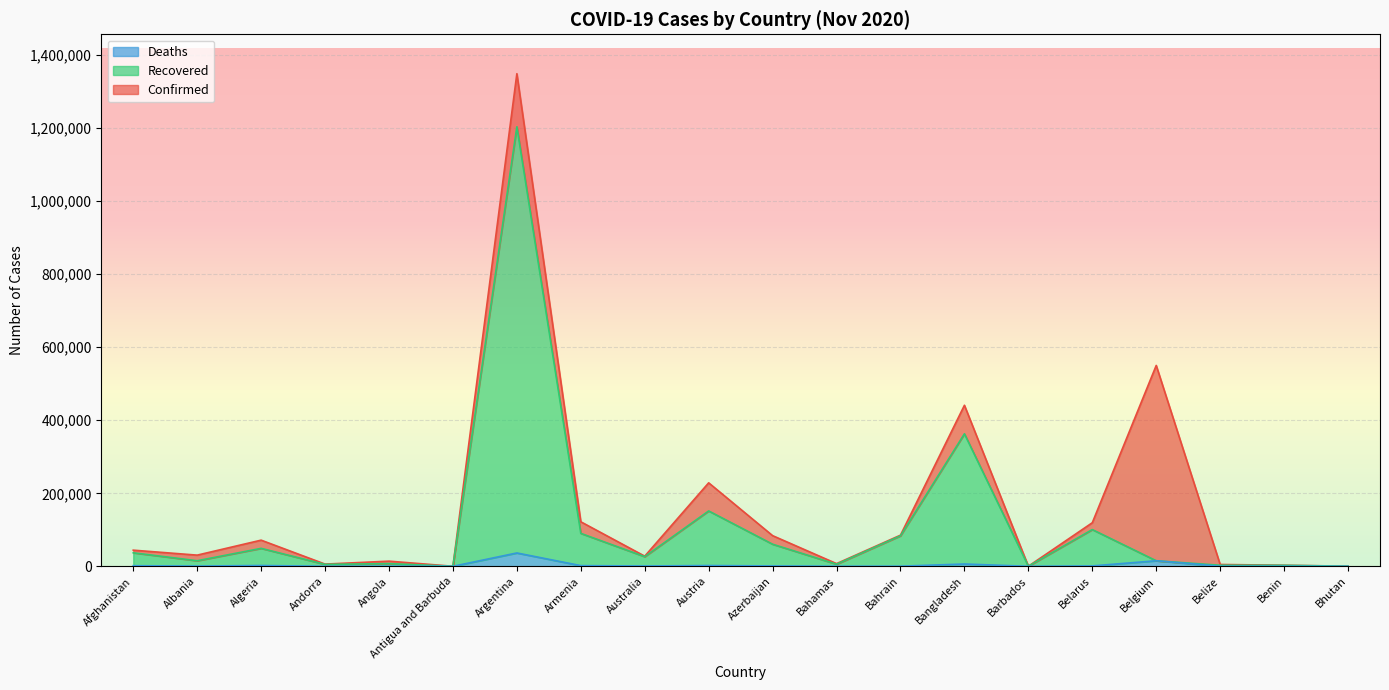

Which category has the lowest value in the Deaths series?

Bhutan